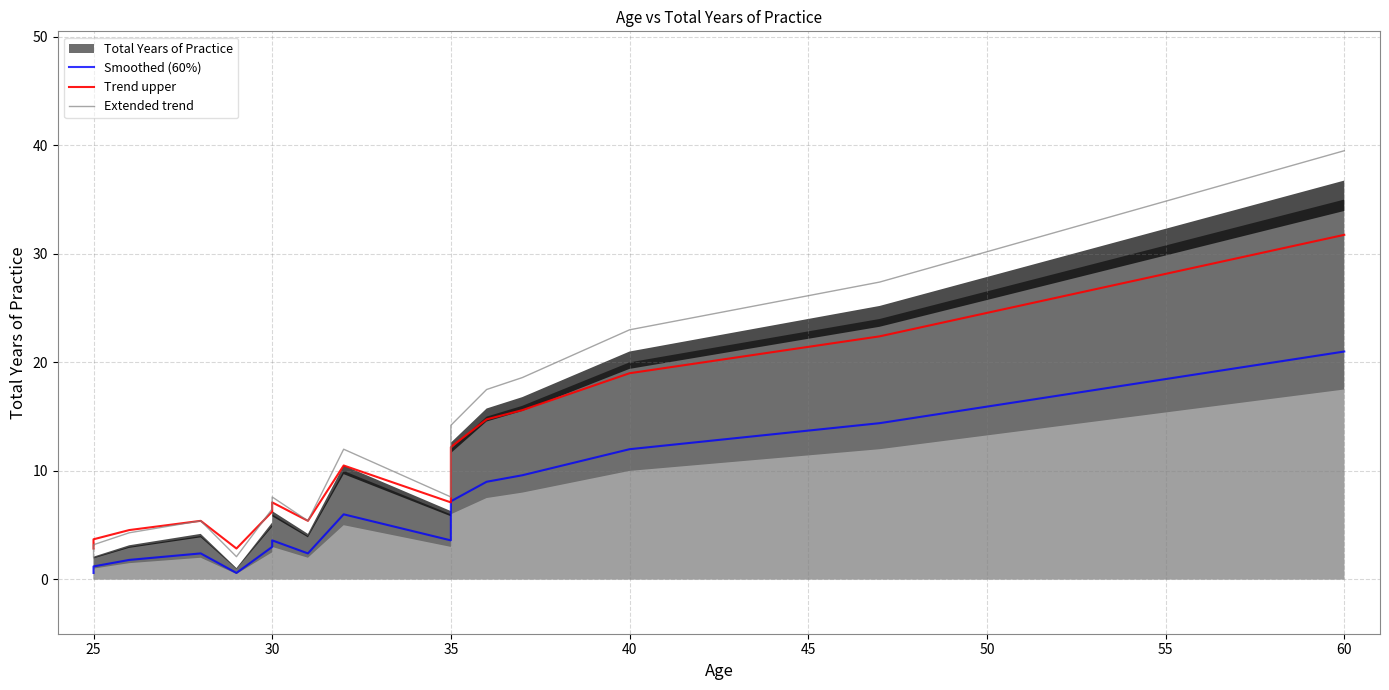

What is the difference between the maximum and second lowest values in the Smoothed (60%) series?

20.4